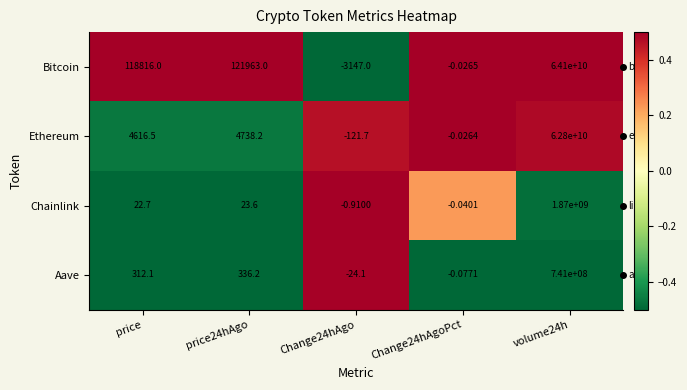

Is the value of Chainlink at volume24h greater than the value of Bitcoin at price24hAgo?

Yes